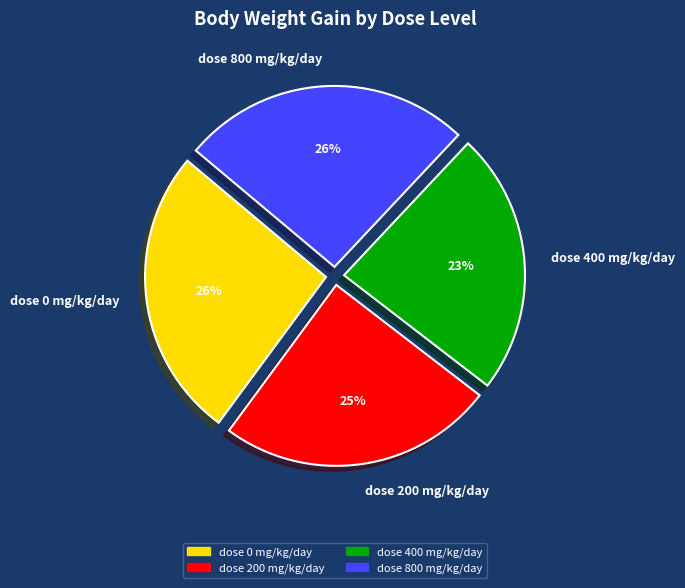

How many segments does this pie chart have?

4